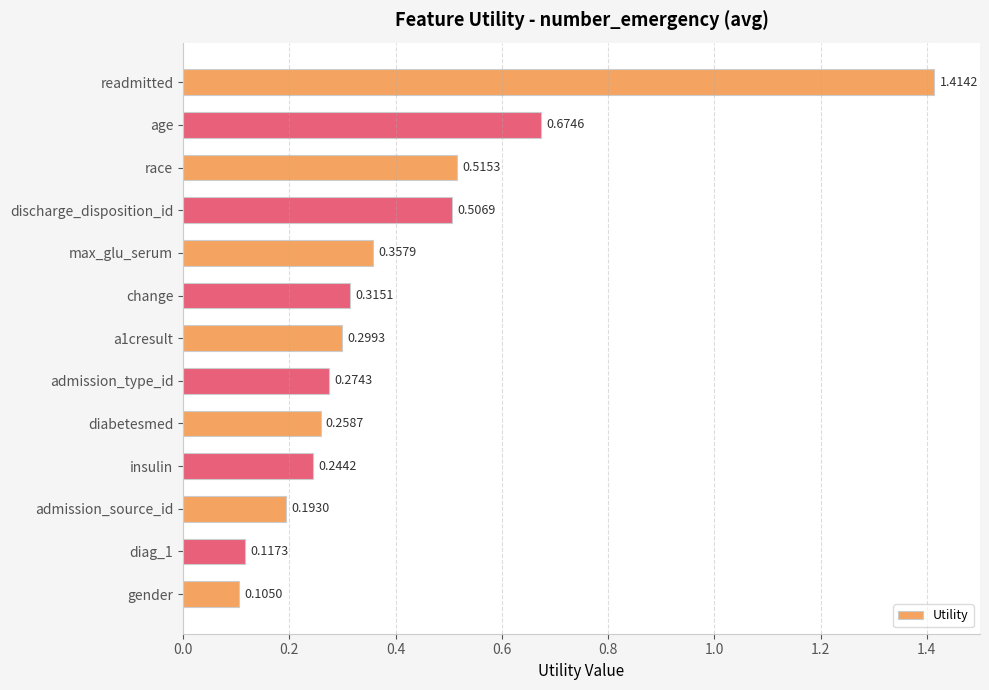

List the labels in order of value, largest first.

readmitted, age, race, discharge_disposition_id, max_glu_serum, change, a1cresult, admission_type_id, diabetesmed, insulin, admission_source_id, diag_1, gender